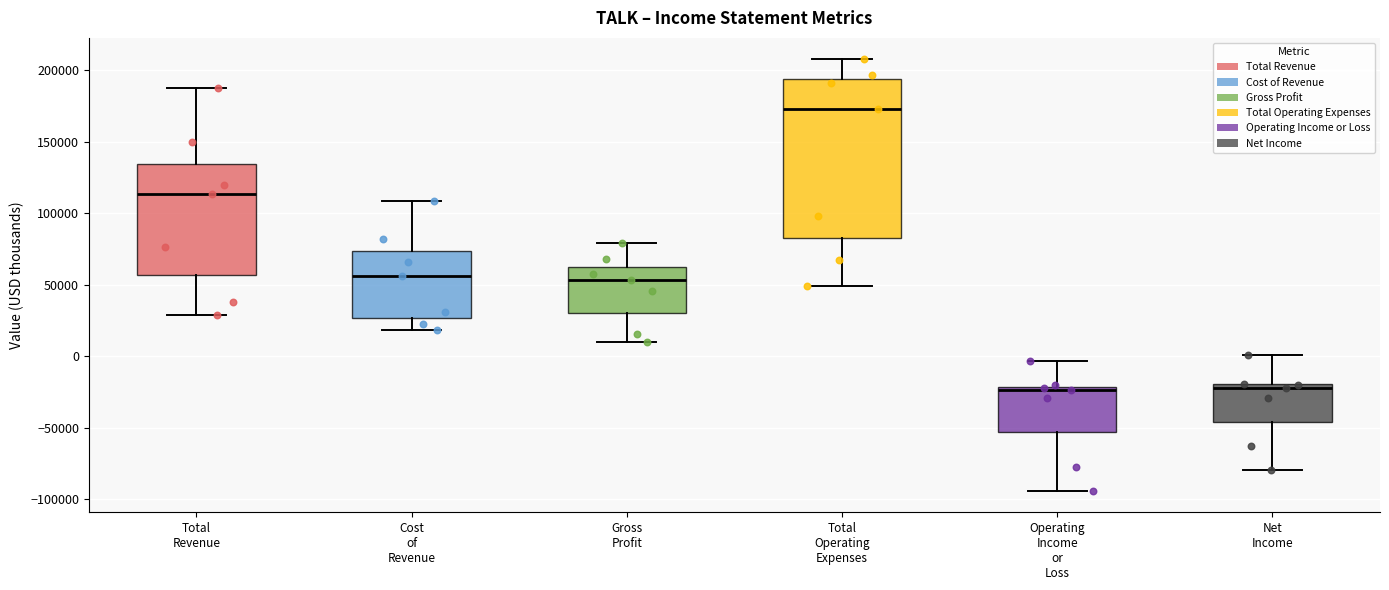

Which box is the tallest, from its lower edge to its upper edge?

Total Operating Expenses